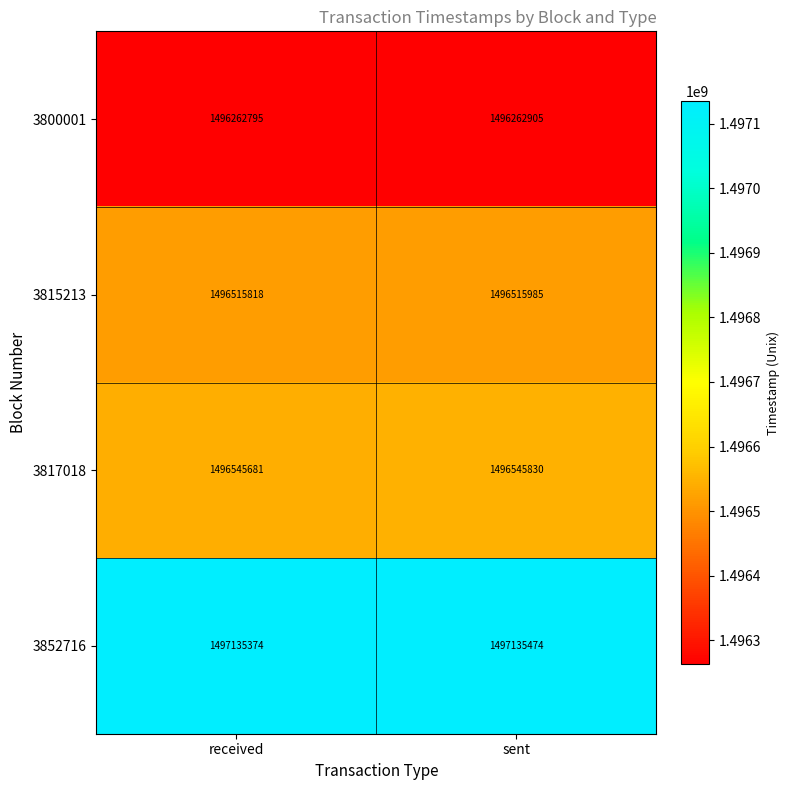

At which label is 3800001 closest to 1496262850?

received